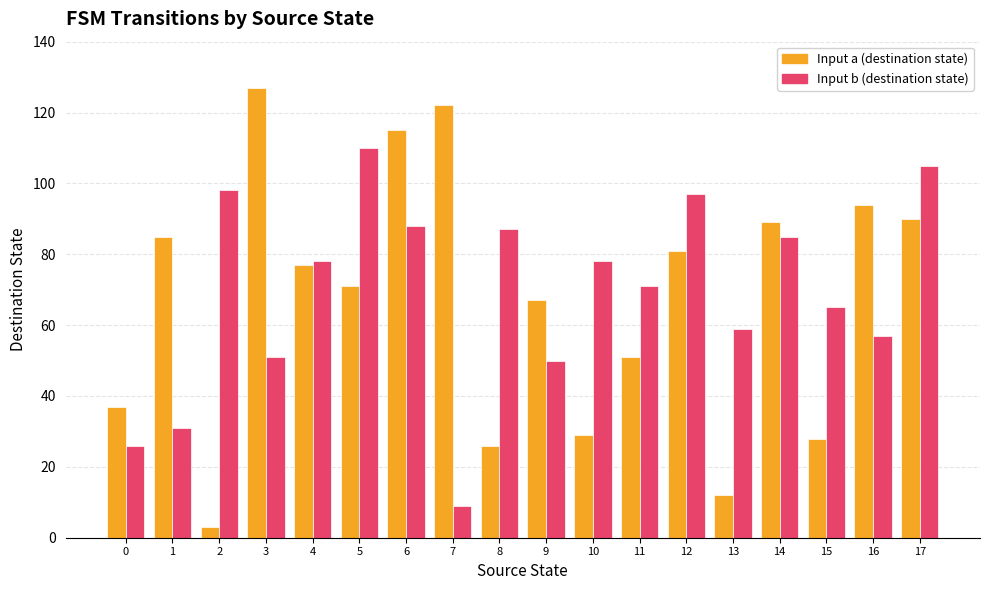

What are all the series names shown in the legend?

Input a (destination state), Input b (destination state)